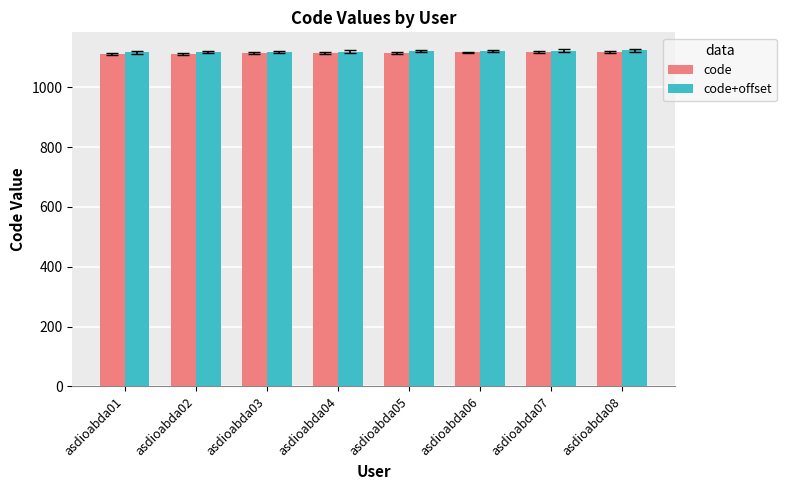

What is the total value across all series at asdioabda03?

2231